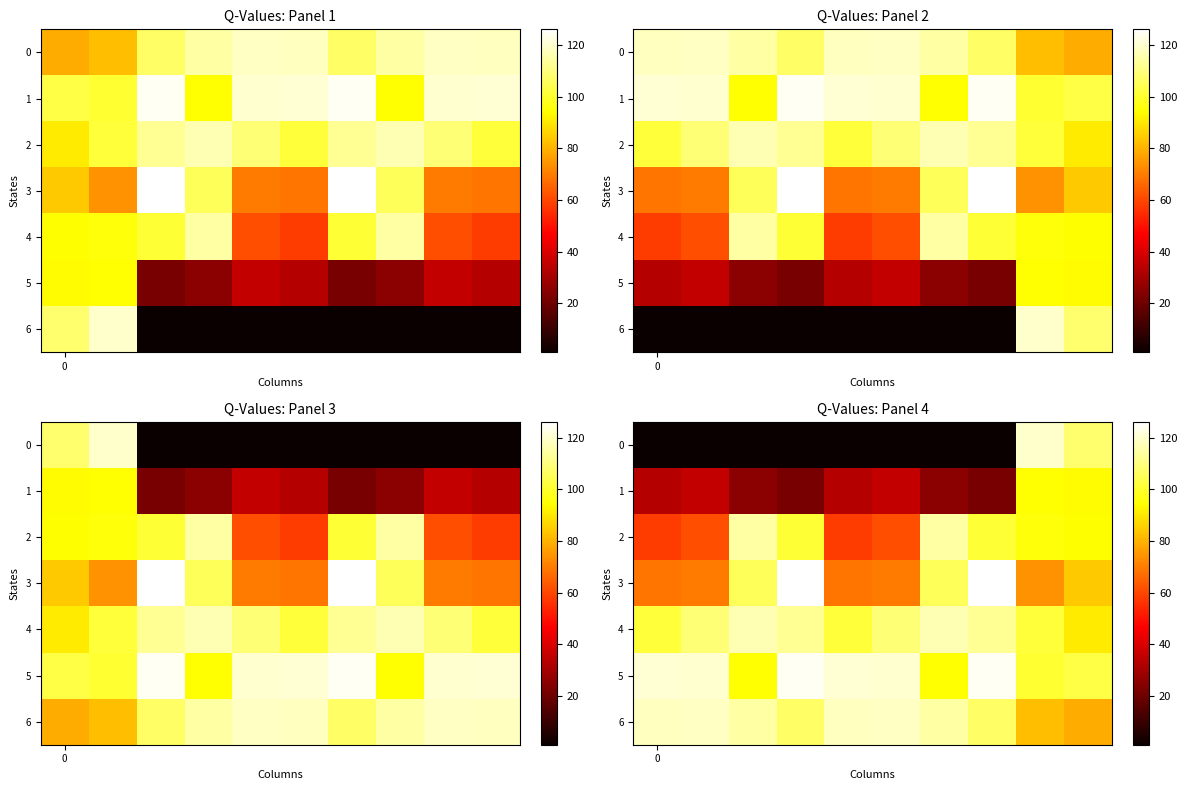

What is the spread (max minus min) of values at 1?

118.5